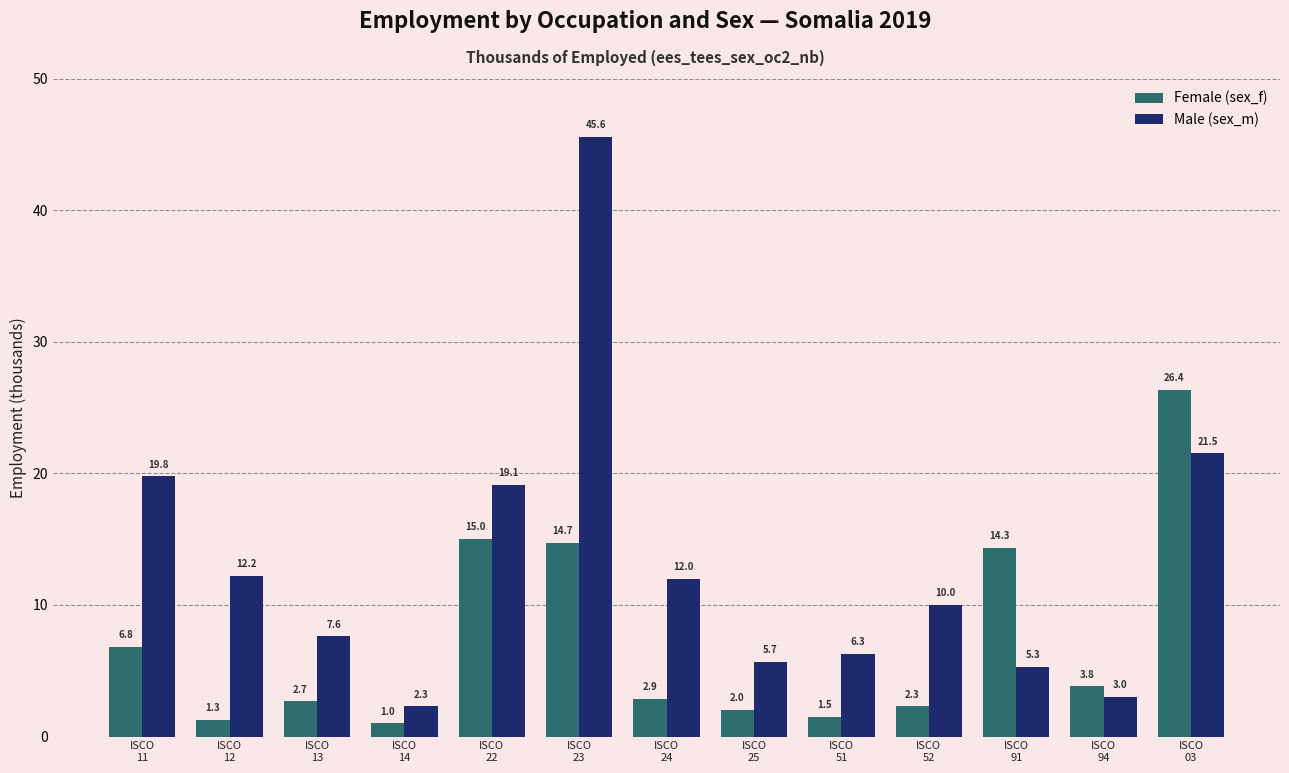

Reading right to left, transcribe all the data shown in this chart.

Female (sex_f): ISCO
03=26.4	ISCO
94=3.8	ISCO
91=14.3	ISCO
52=2.3	ISCO
51=1.5	ISCO
25=2.0	ISCO
24=2.9	ISCO
23=14.7	ISCO
22=15.0	ISCO
14=1.0	ISCO
13=2.7	ISCO
12=1.3	ISCO
11=6.8
Male (sex_m): ISCO
03=21.5	ISCO
94=3.0	ISCO
91=5.3	ISCO
52=10.0	ISCO
51=6.3	ISCO
25=5.7	ISCO
24=12.0	ISCO
23=45.6	ISCO
22=19.1	ISCO
14=2.3	ISCO
13=7.6	ISCO
12=12.2	ISCO
11=19.8